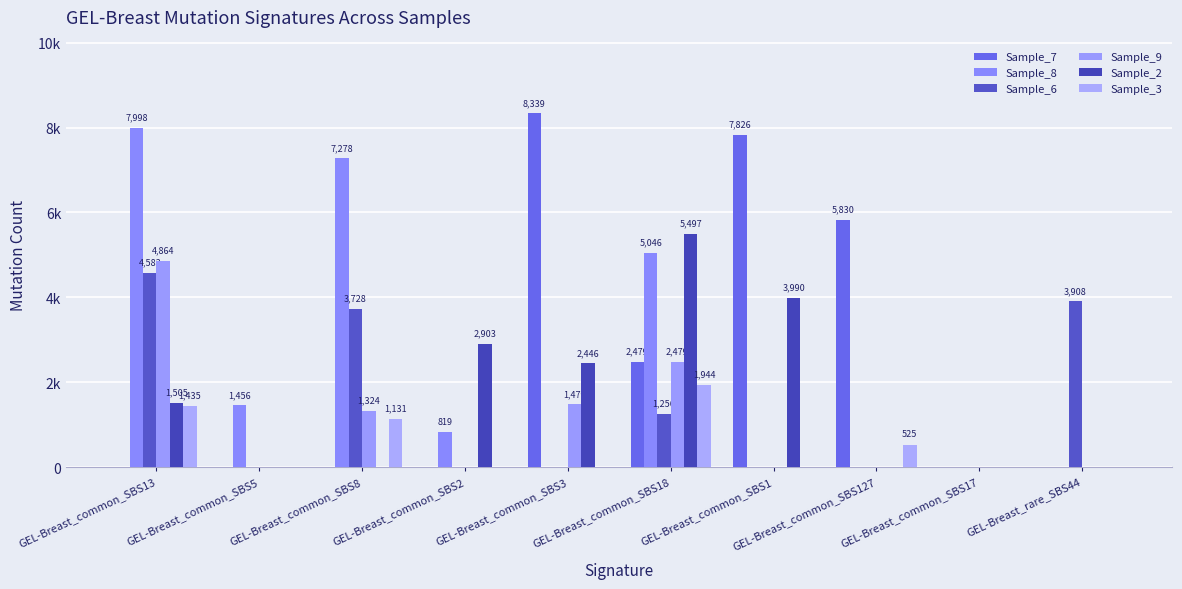

What is the label of the 3rd bar from the left?

GEL-Breast_common_SBS8